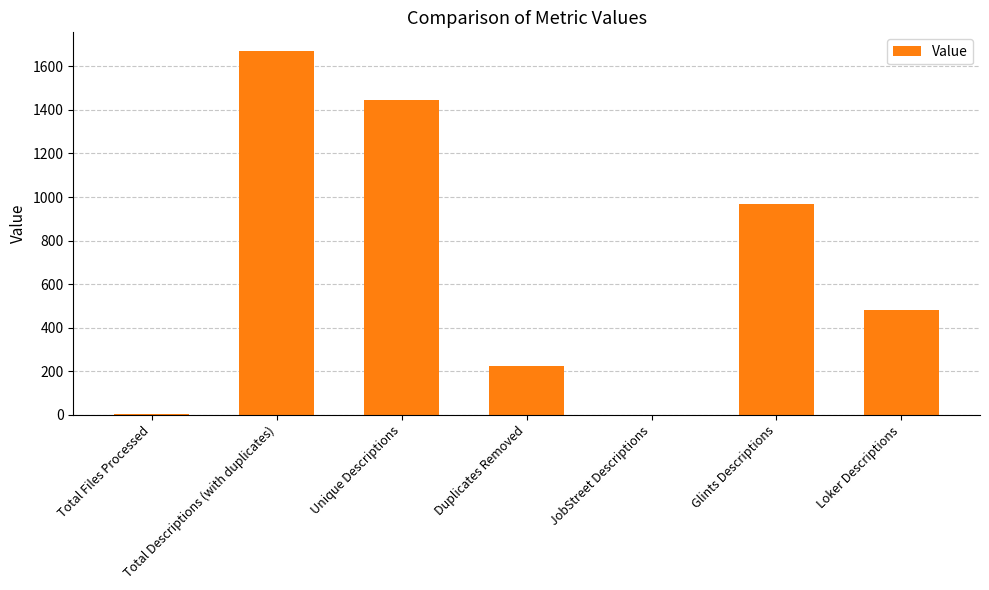

What is the average value?

685